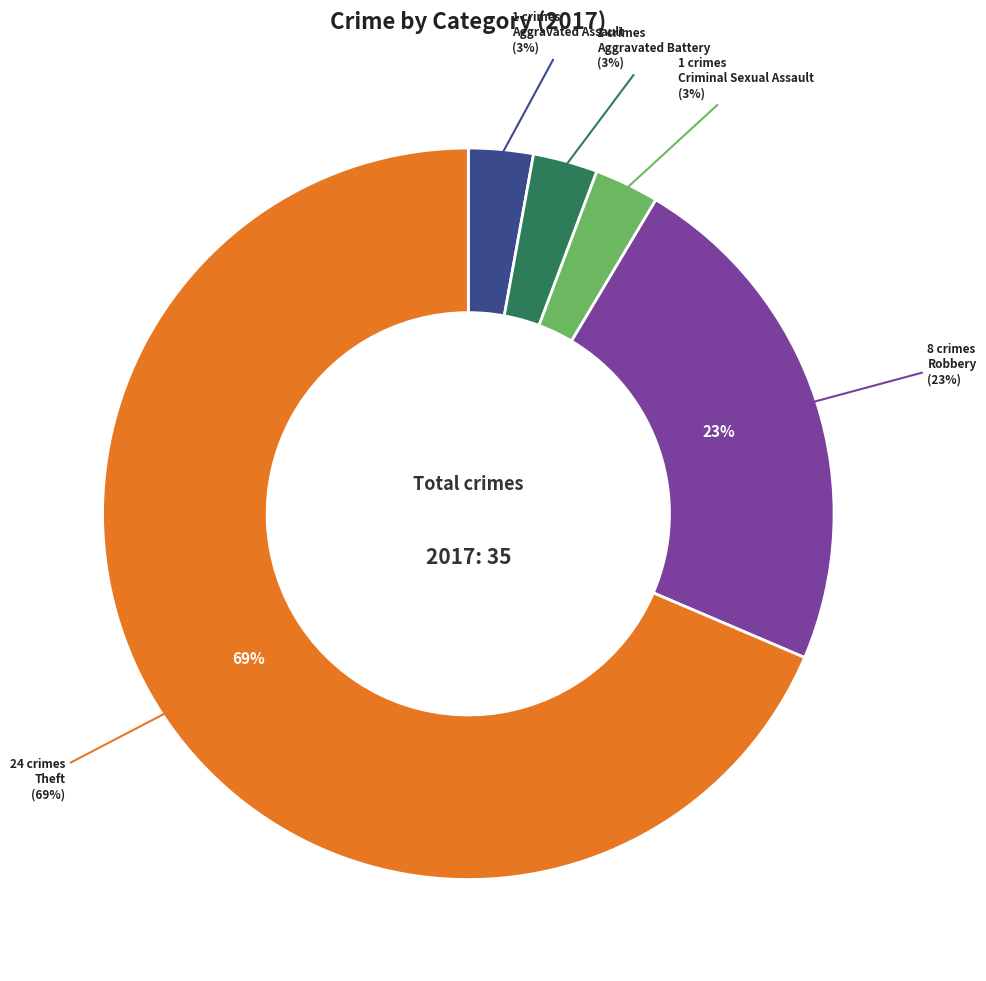

Which has a higher value, Theft or Robbery?

Theft